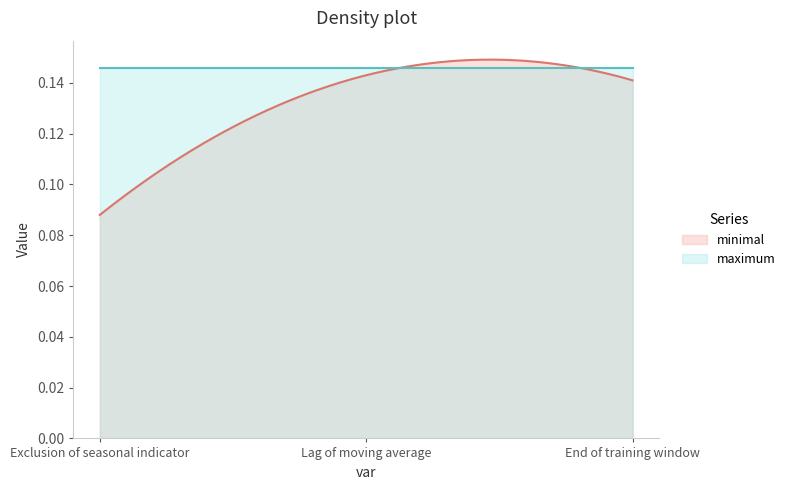

What is the sum of the minimal values at Exclusion of seasonal indicator and End of training window?

0.2